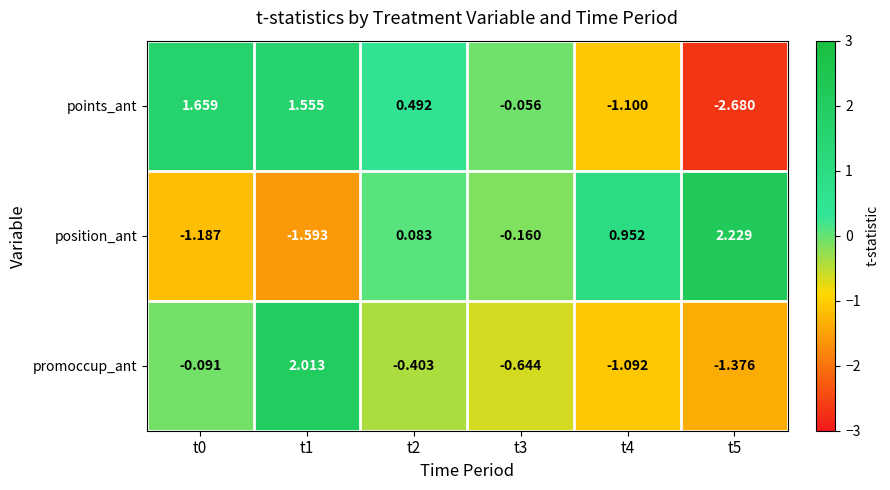

Which series has the largest total across all categories?

position_ant